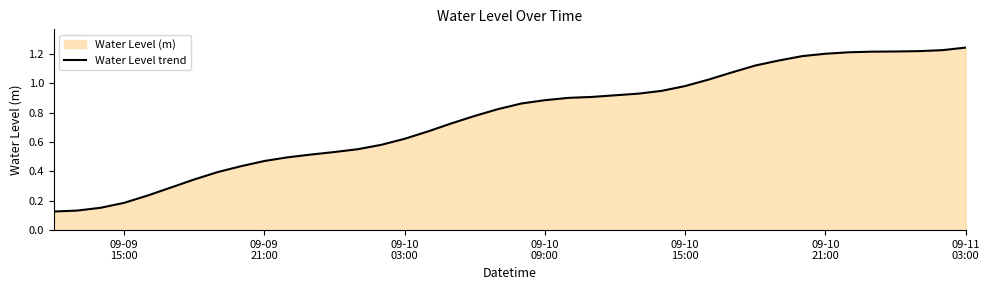

At which label is the value closest to 0?

09-09
15:00